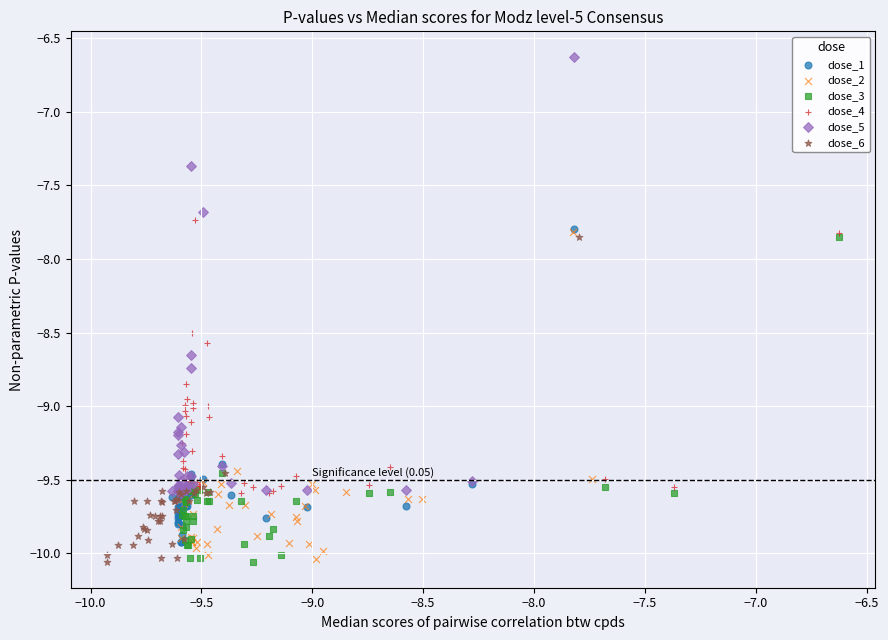

Which series contains the highest Y value?

dose_5